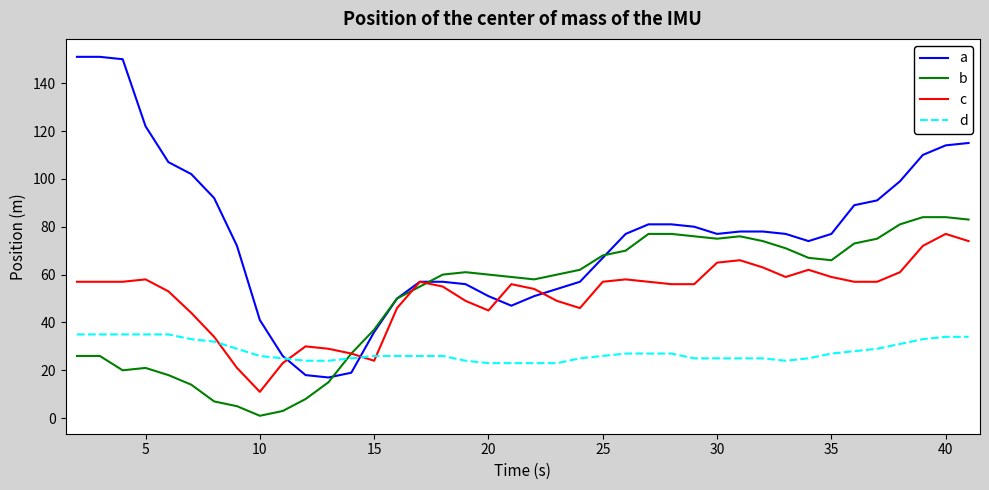

What is the sum of all b values?

2030